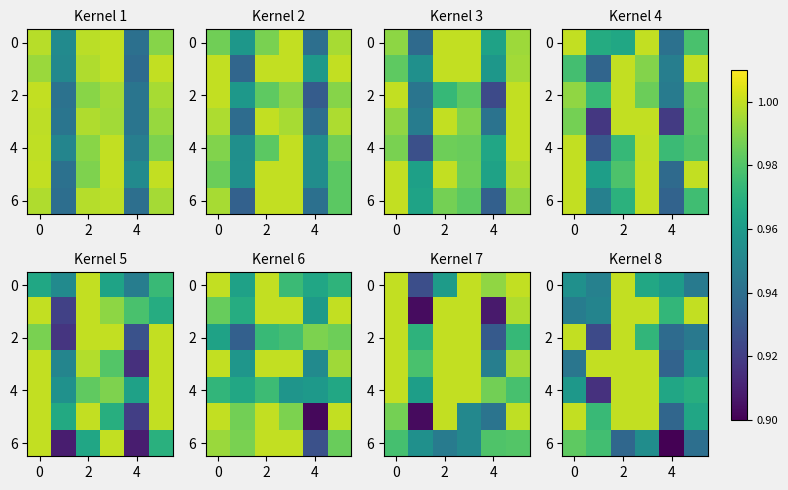

What is the maximum value shown in the chart?

1.0